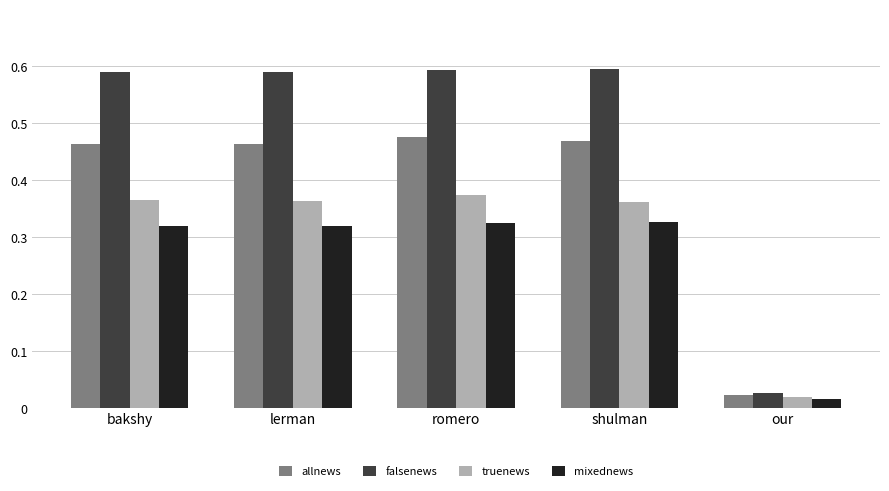

Which series changed the most between romero and our?

falsenews